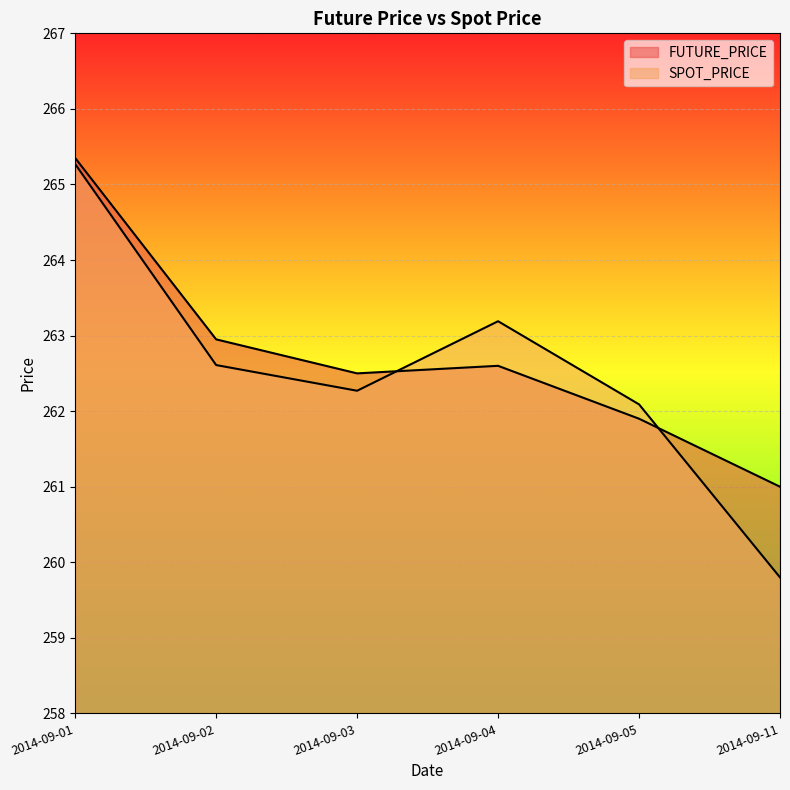

What is the difference between the maximum and minimum values in the SPOT_PRICE series?

5.5